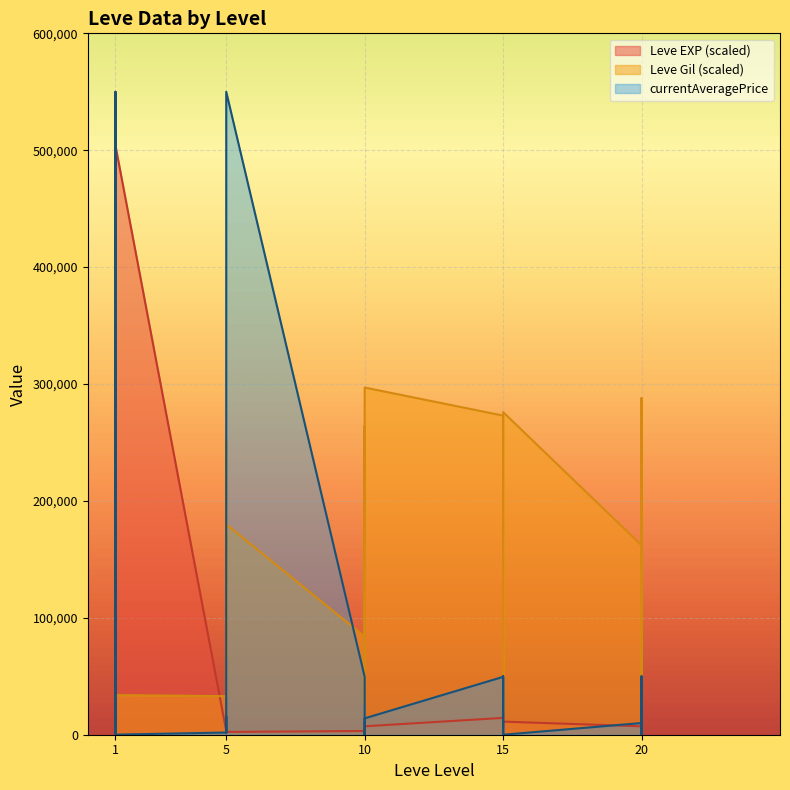

What is the average value of the Leve Gil series?

153350